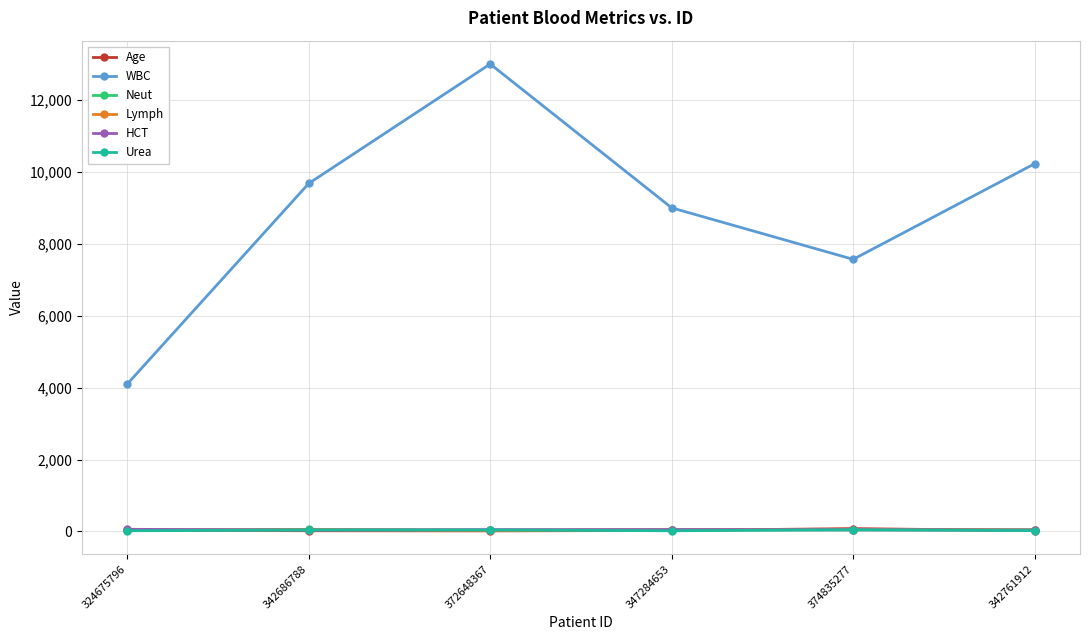

True or false: HCT has more than 2 points higher than both neighbors.

False